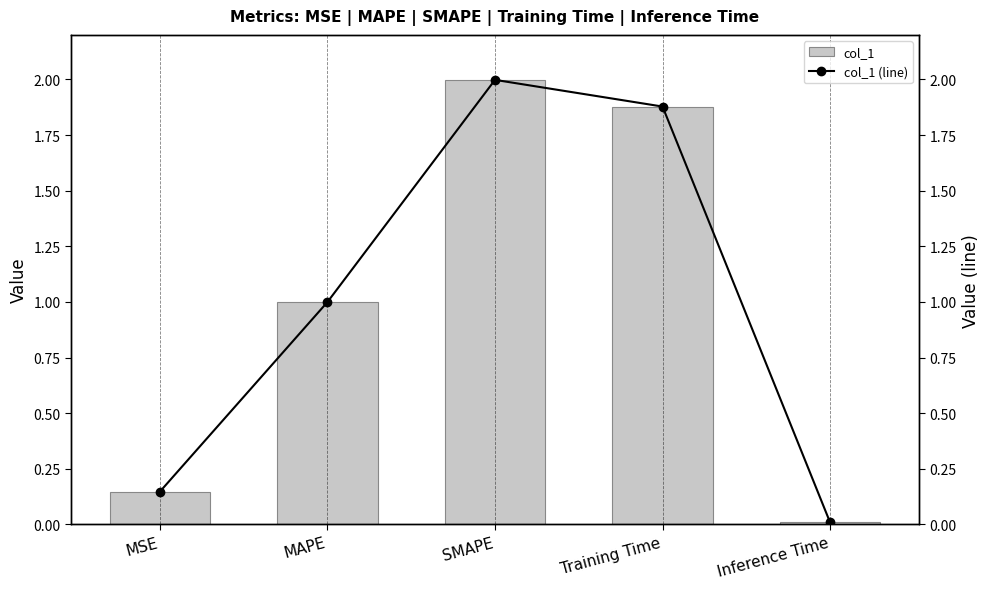

Is it true that col_1 (line) equals 1.7 at MAPE?

False